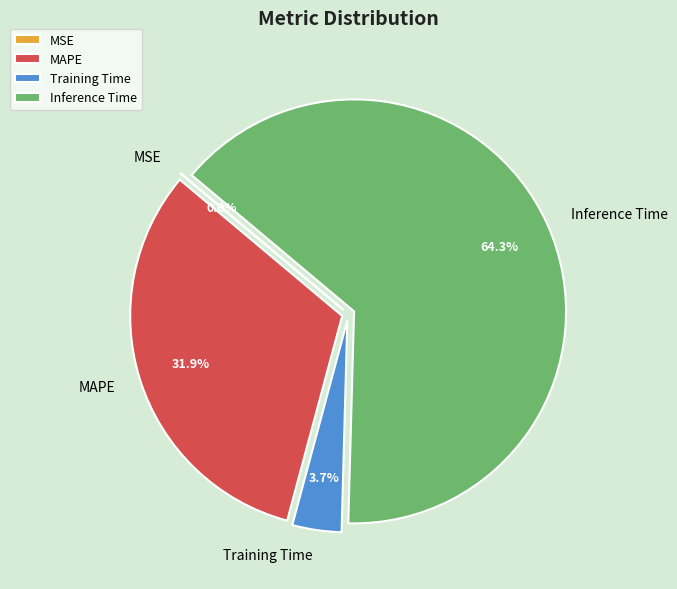

True or false: Inference Time accounts for 64% of the total.

True